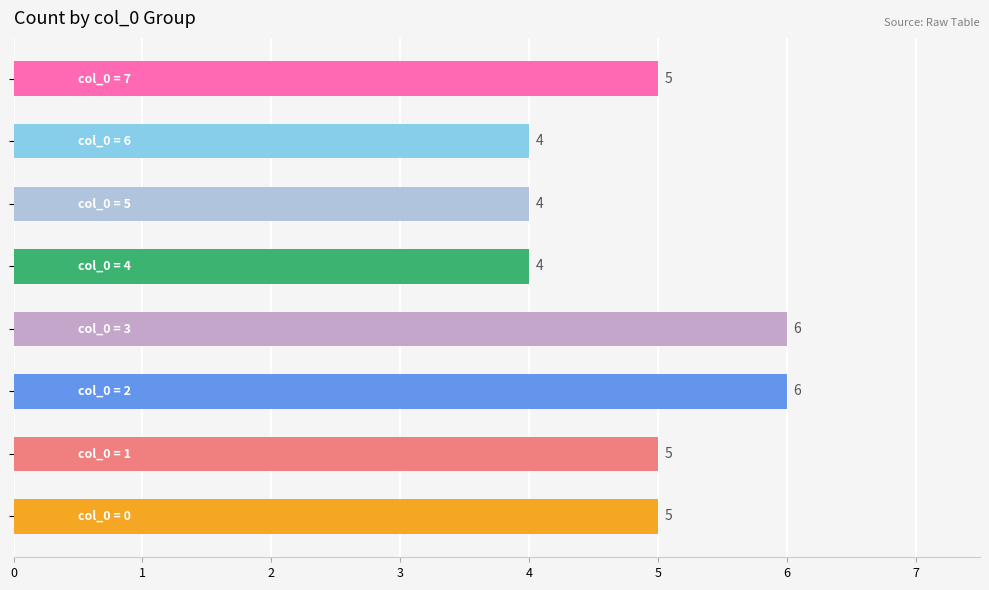

What is the greatest value displayed?

6